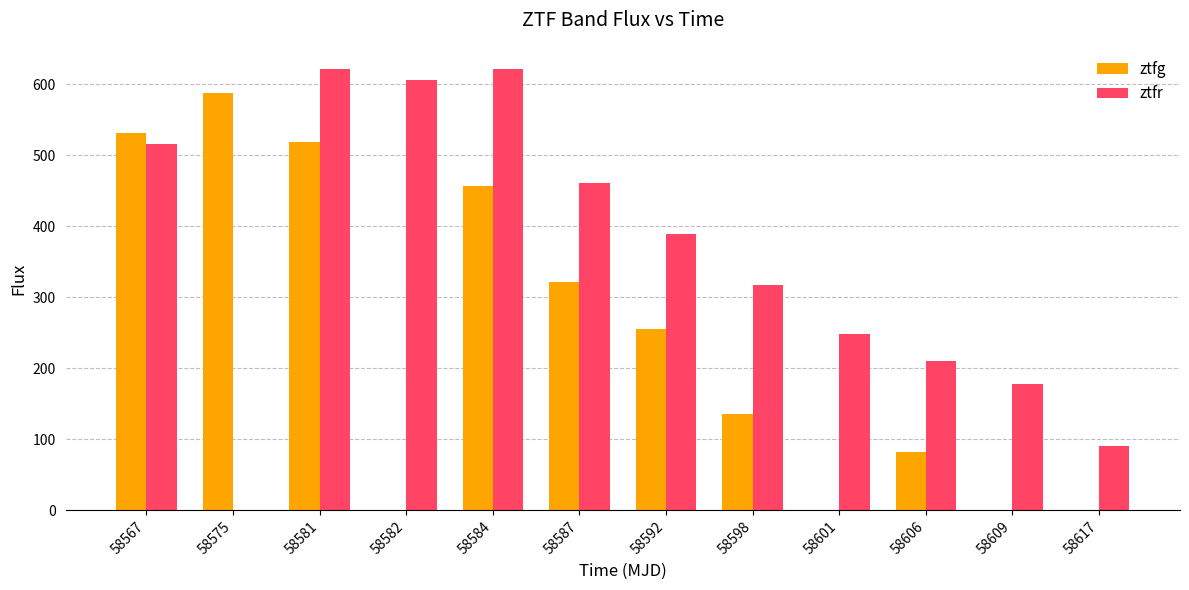

How many series are shown in this chart?

2